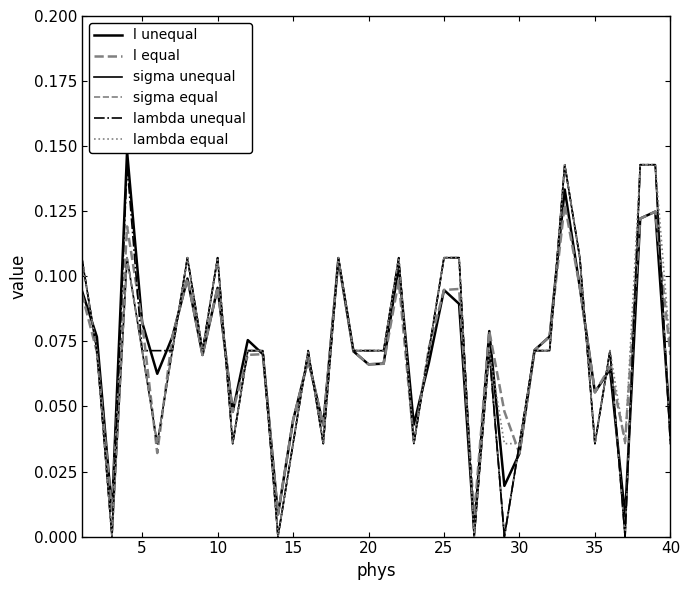

Is the value of sigma unequal at 16 greater than the value of l equal at 40?

No